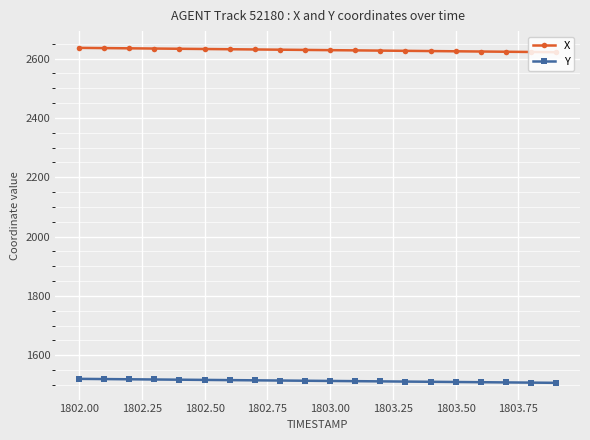

True or false: Y and X intersect in this chart.

False